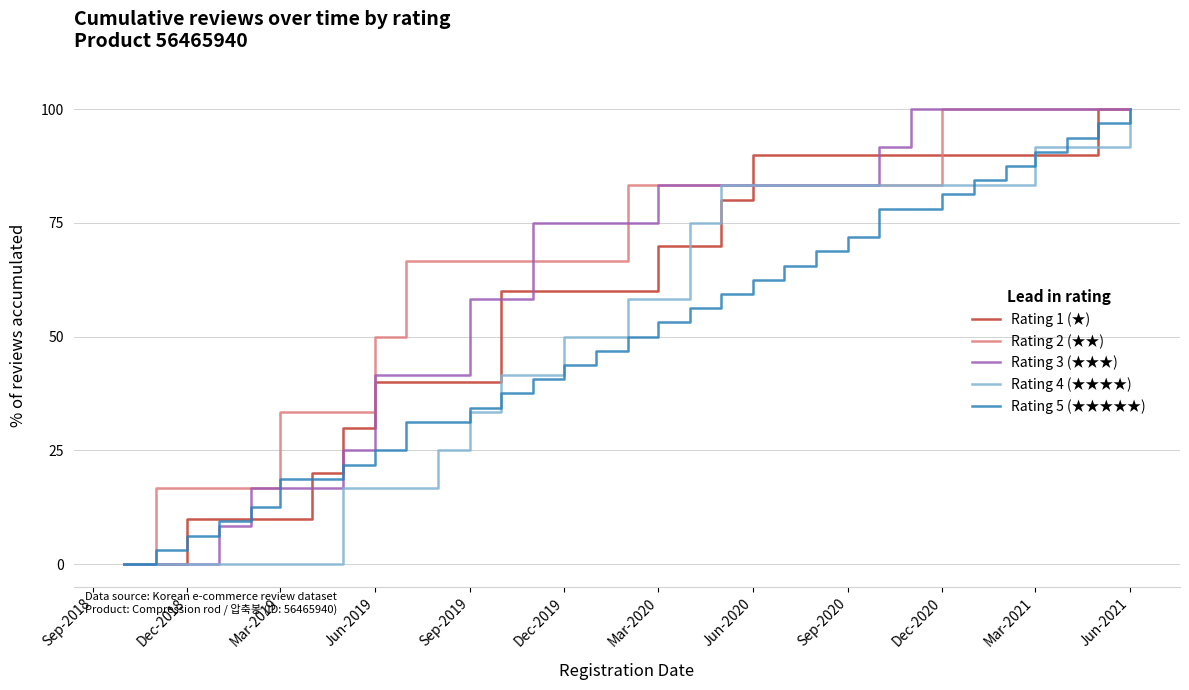

What is the highest value of the Rating 3 (★★★) series?

100.0